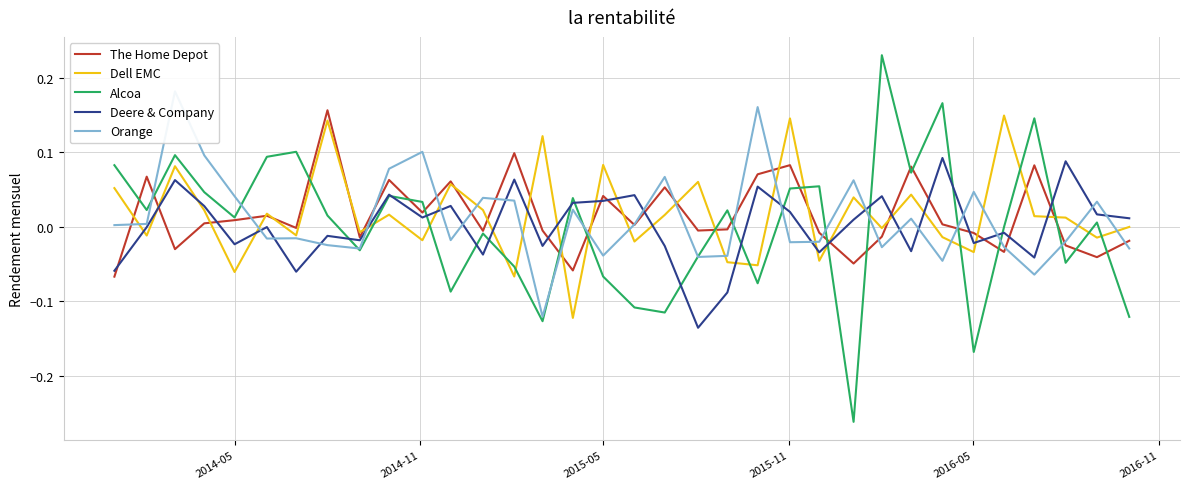

After their last crossing, which series has the higher values: Dell EMC or Deere & Company?

Deere & Company